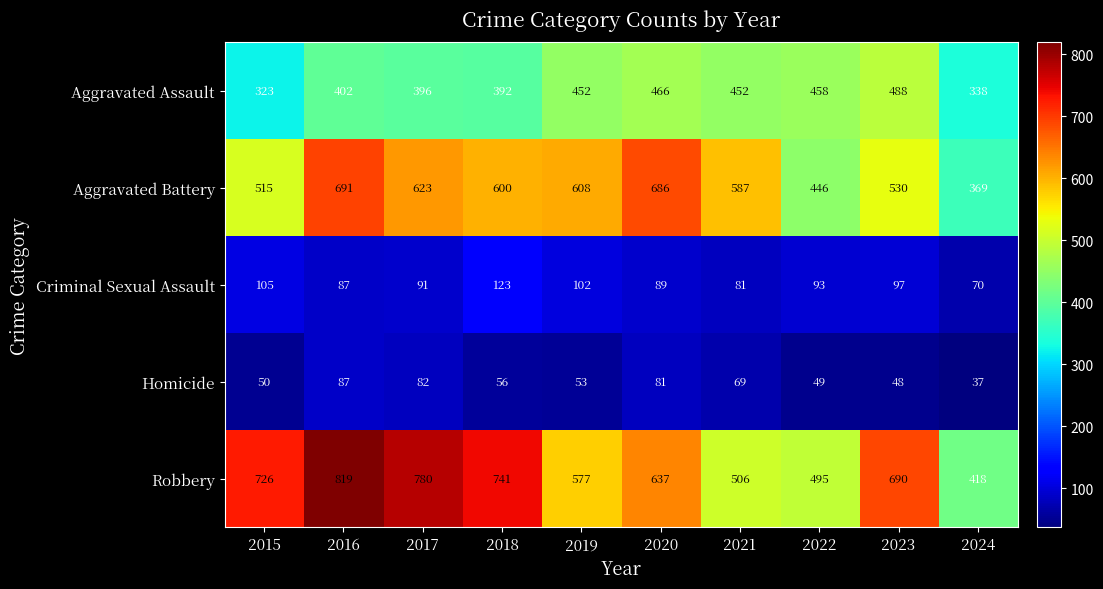

Rank the series by their maximum value, from lowest to highest.

Homicide, Criminal Sexual Assault, Aggravated Assault, Aggravated Battery, Robbery